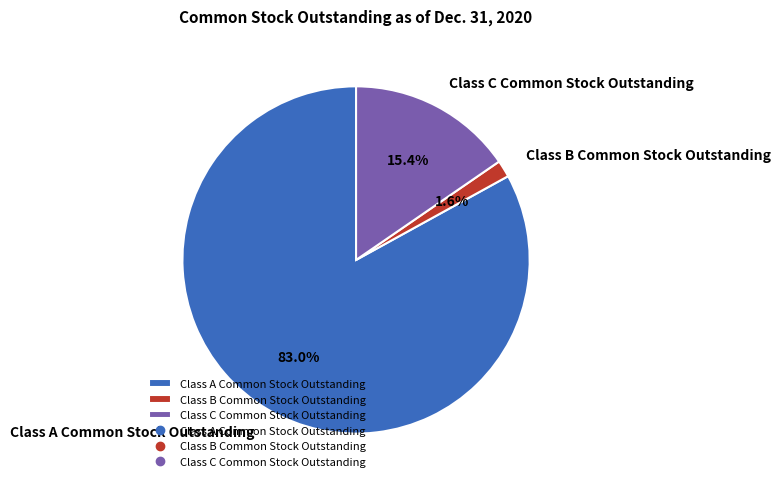

To the nearest percent, what percentage of the pie is Class A Common Stock Outstanding?

83%